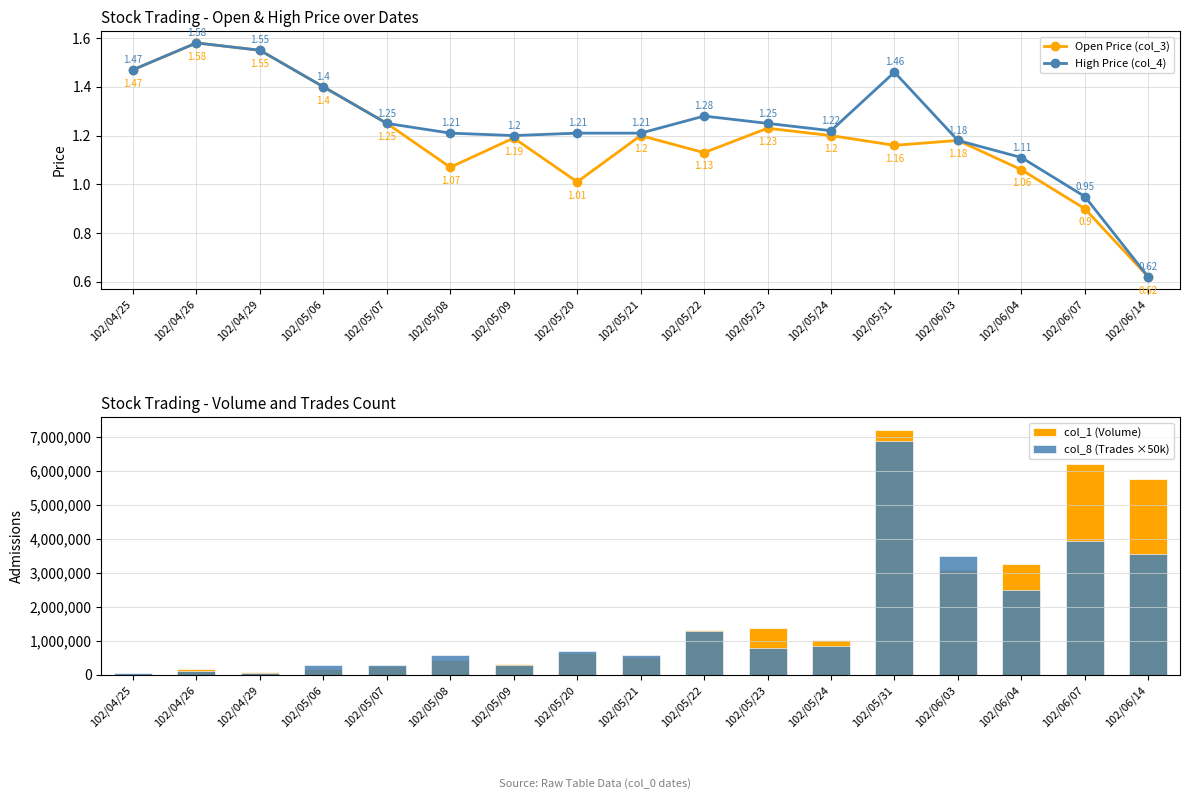

Where is col_8 (Trades ×50k) nearest to the value 3475000?

102/06/03